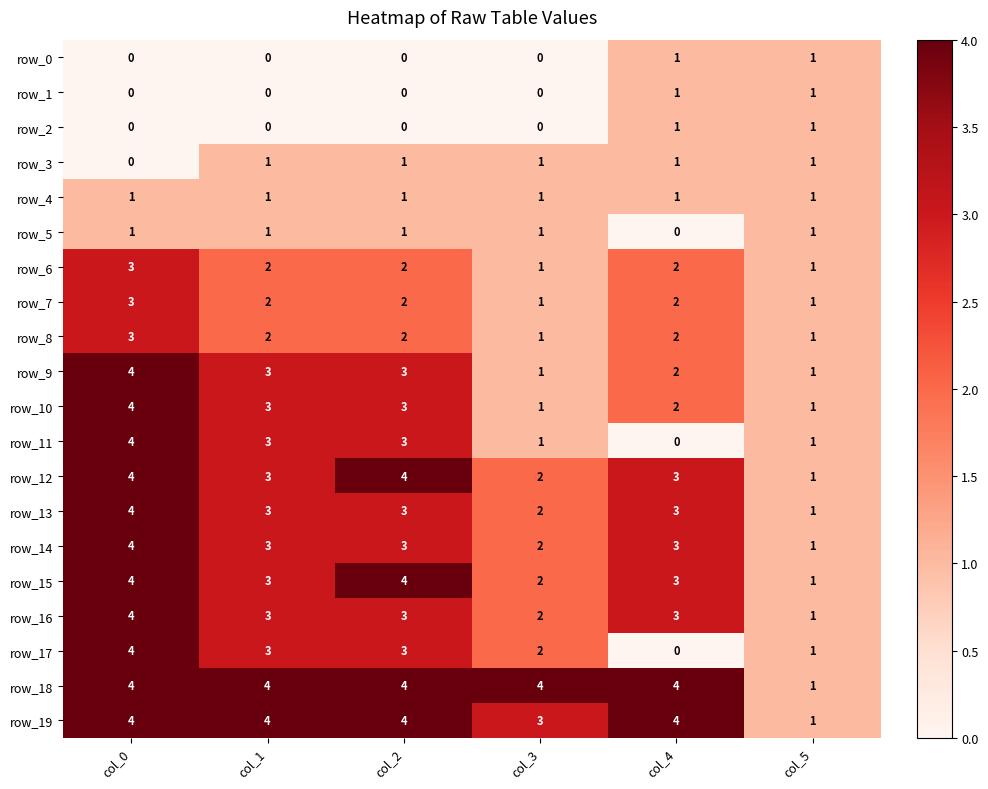

What is the approximate value of row_18 at col_4?

4